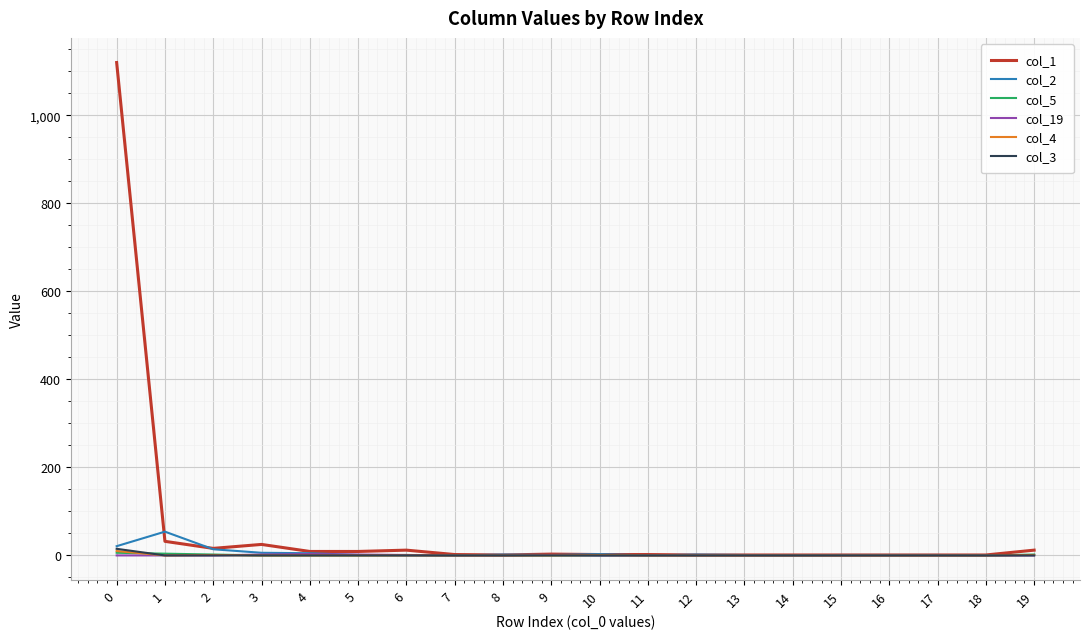

What are all the series names shown in the legend?

col_1, col_2, col_5, col_19, col_4, col_3